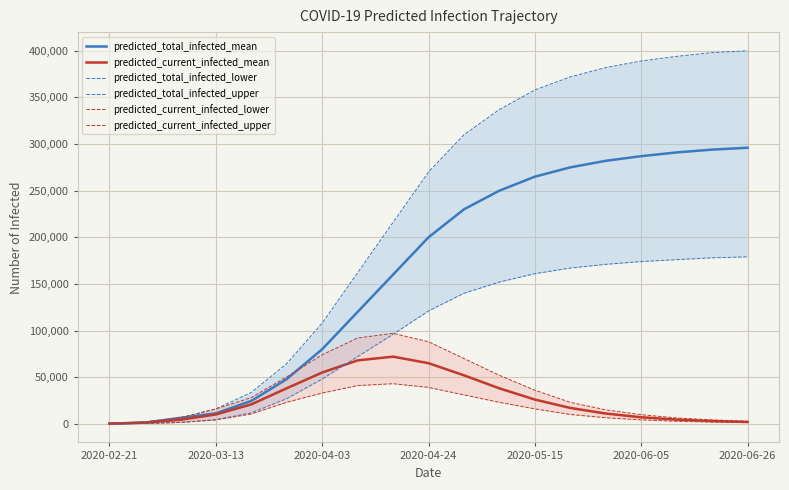

Which series has the largest total across all categories?

predicted_total_infected_upper